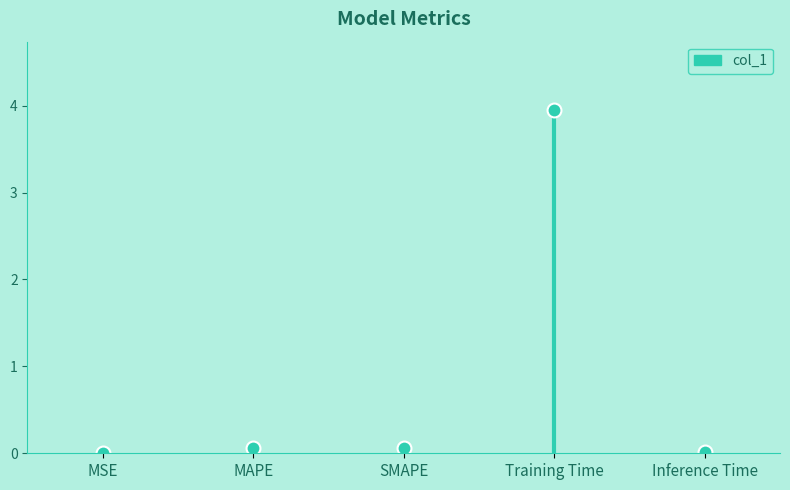

True or false: there are more than 0 points higher than both neighbors.

True